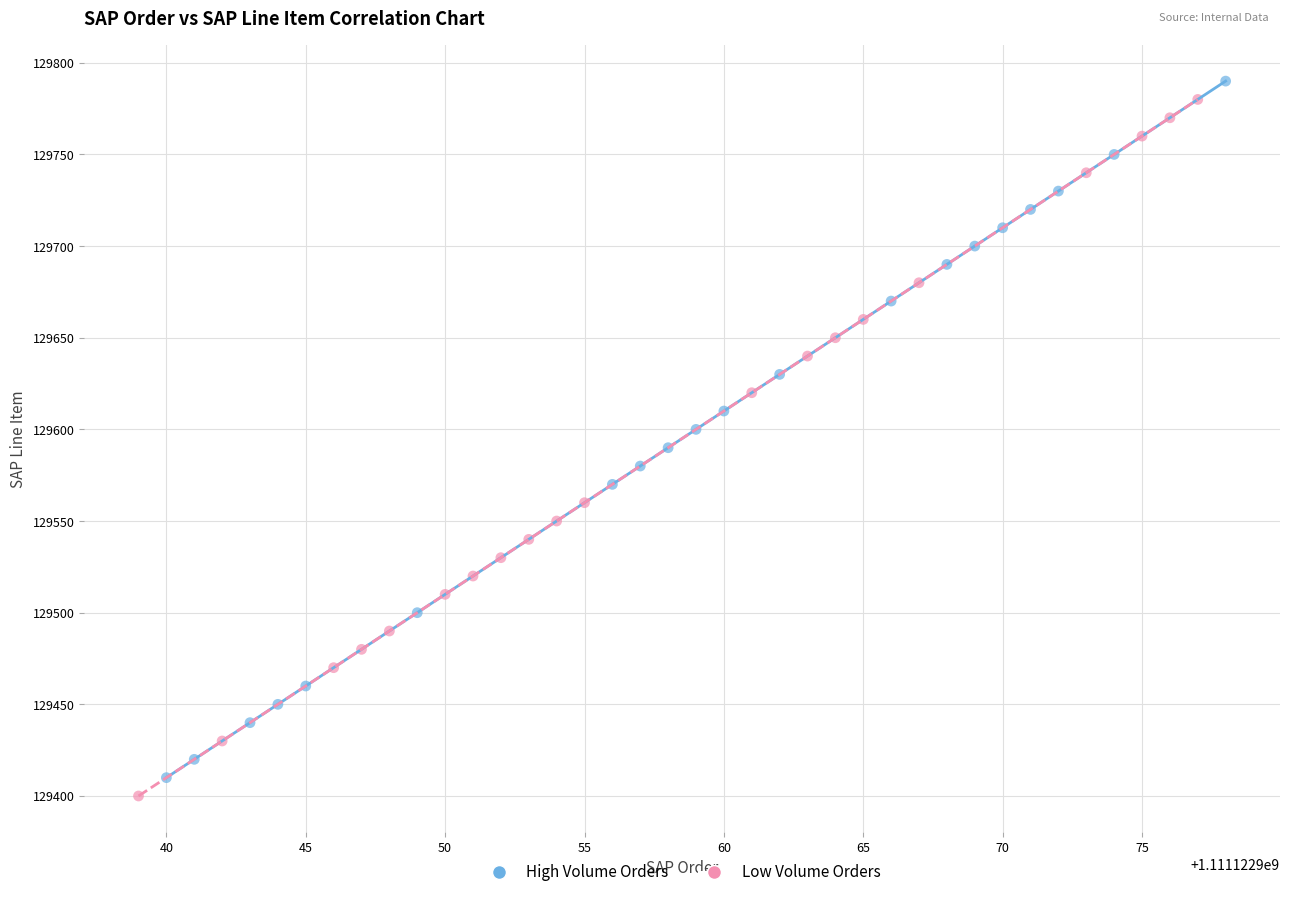

Which series reaches the minimum Y coordinate?

Low Volume Orders